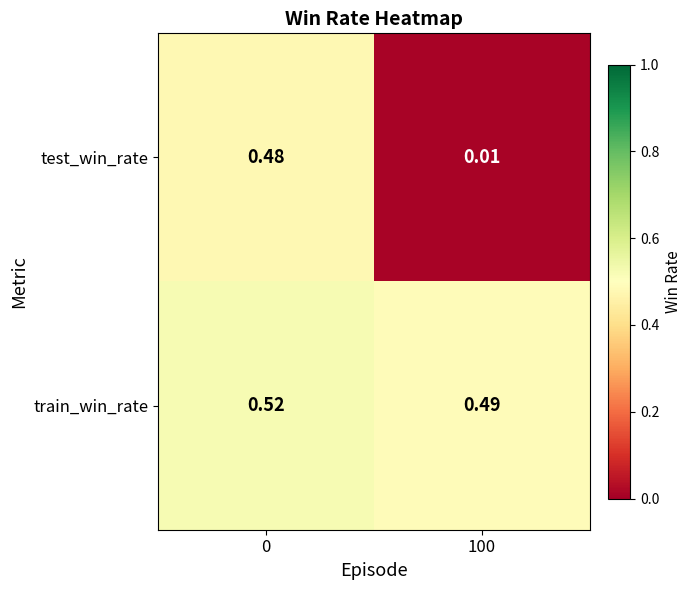

At 0, list the series in order from smallest to largest.

test_win_rate, train_win_rate